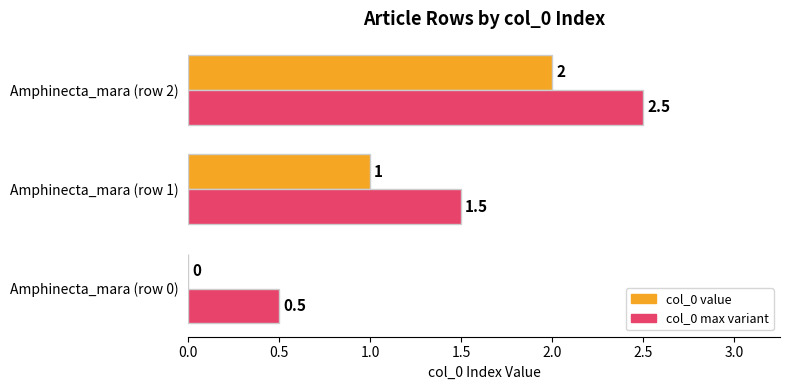

What is the maximum value for col_0 max variant?

2.5